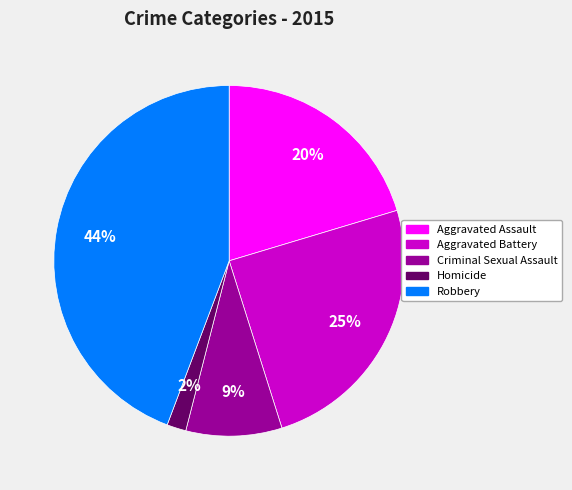

Between Criminal Sexual Assault and Homicide, which is larger?

Criminal Sexual Assault